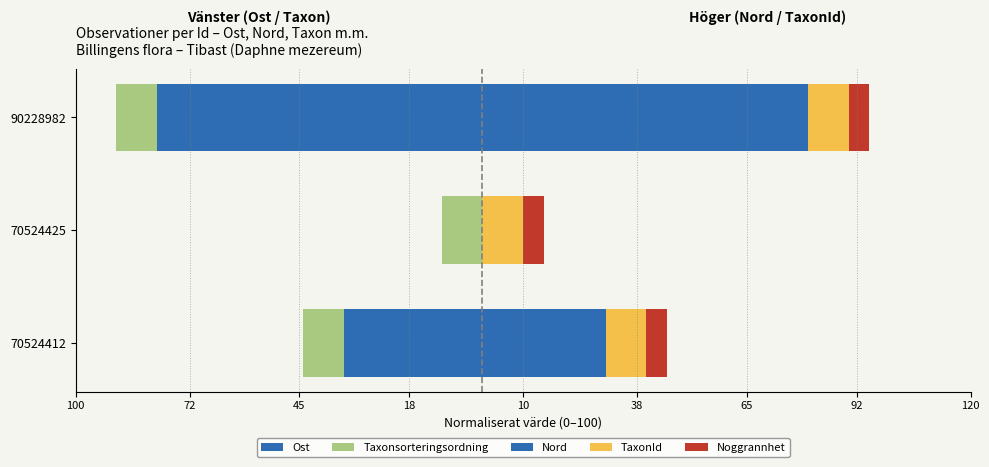

What is the difference between the Nord values at 70524425 and 90228982?

80.0